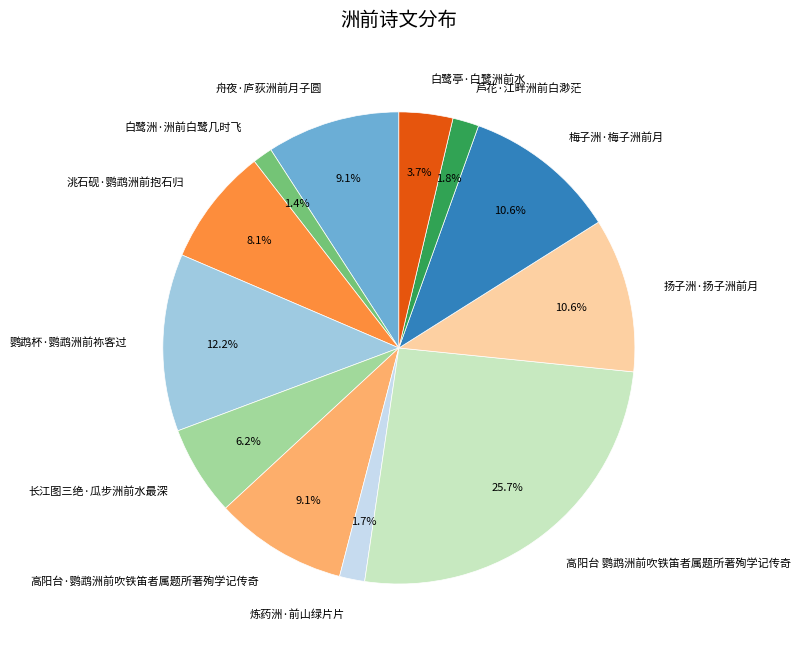

The 高阳台·鹦鹉洲前吹铁笛者属题所著殉学记传奇 slice represents 1% of the pie. True or false?

False